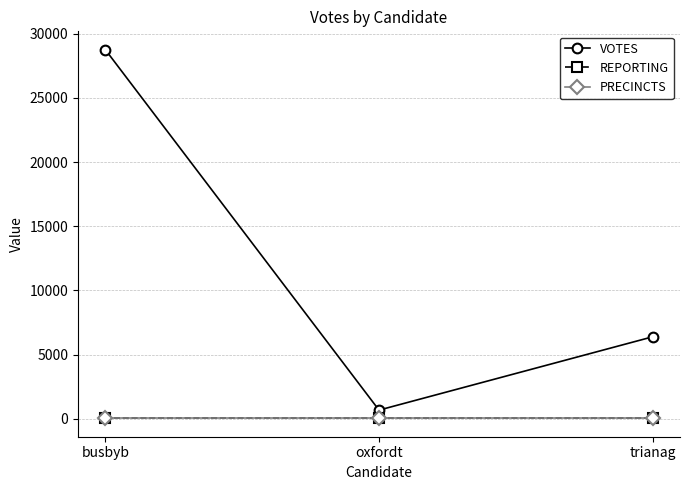

Does the chart have visible grid lines?

Yes